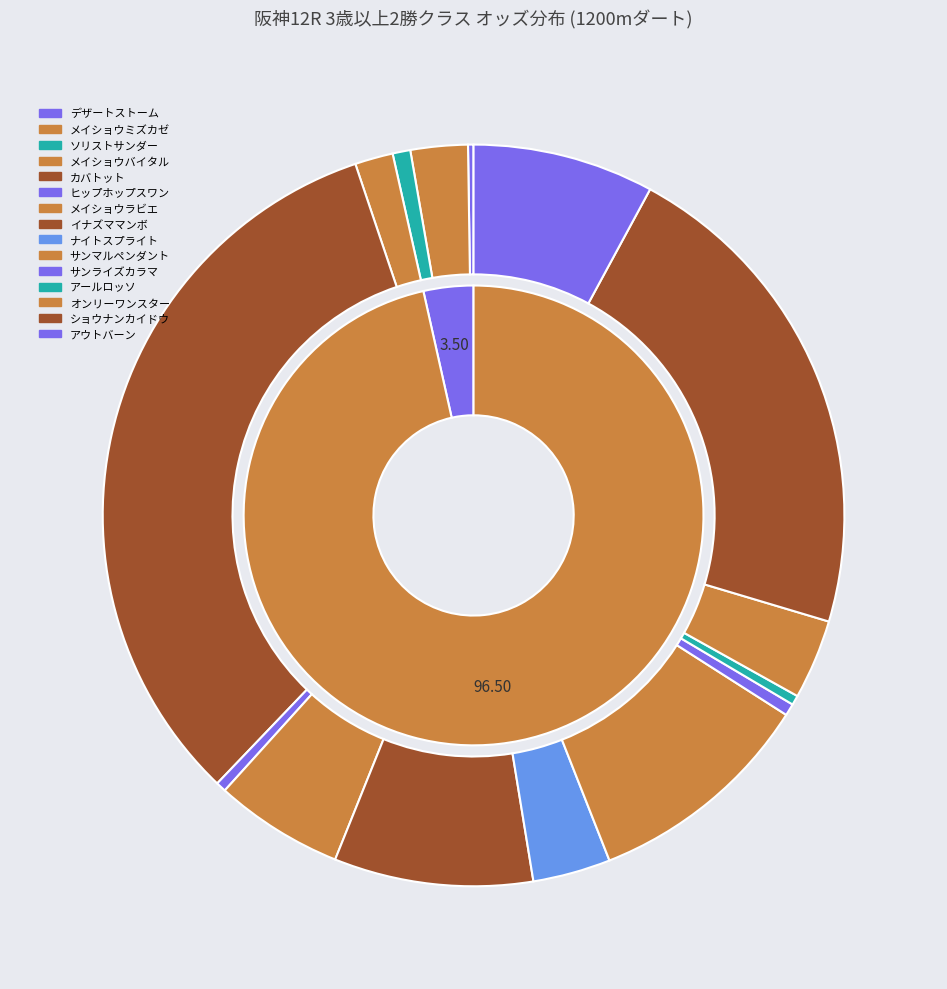

To the nearest percent, what is the average slice percentage?

7%